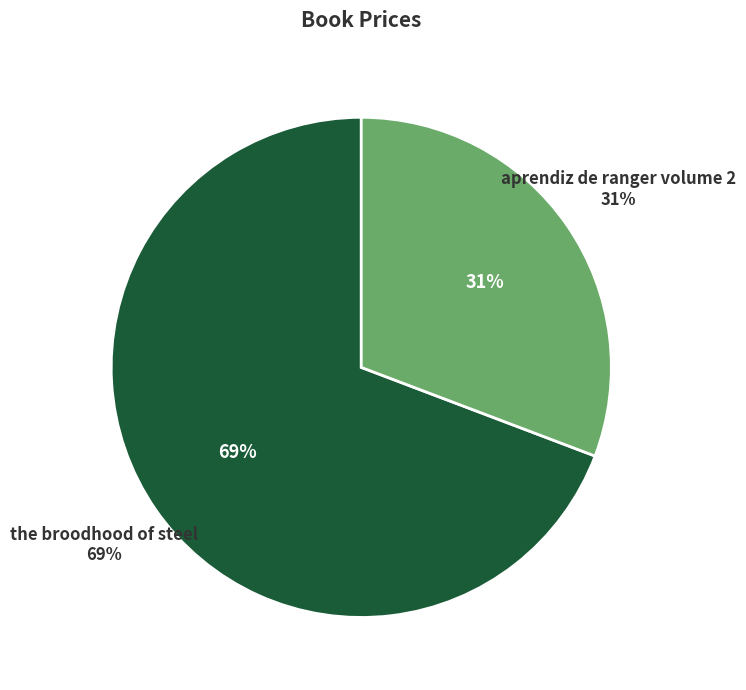

Which slice is the largest?

the broodhood of steel